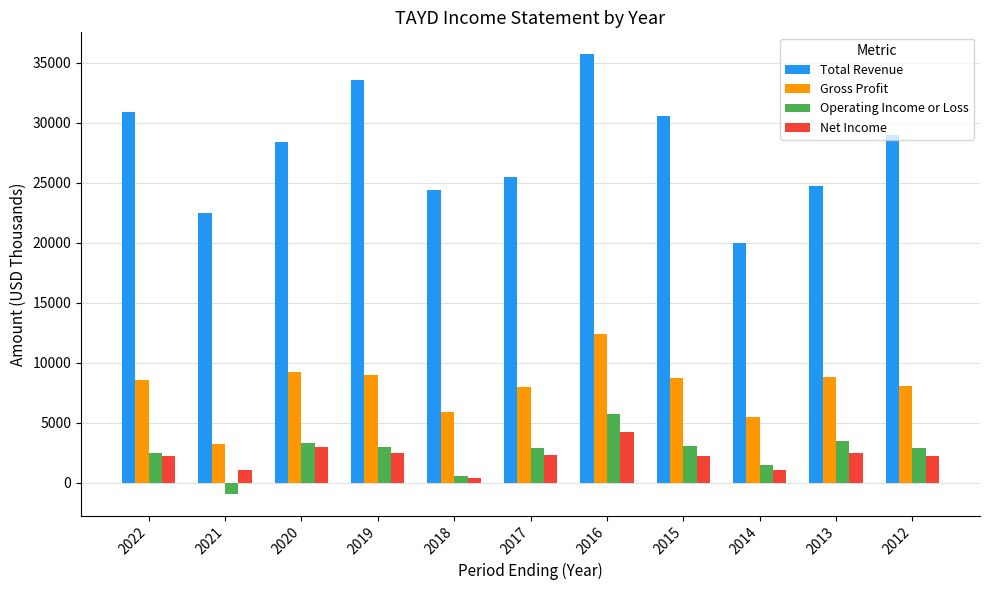

What is the highest value of the Operating Income or Loss series?

5700